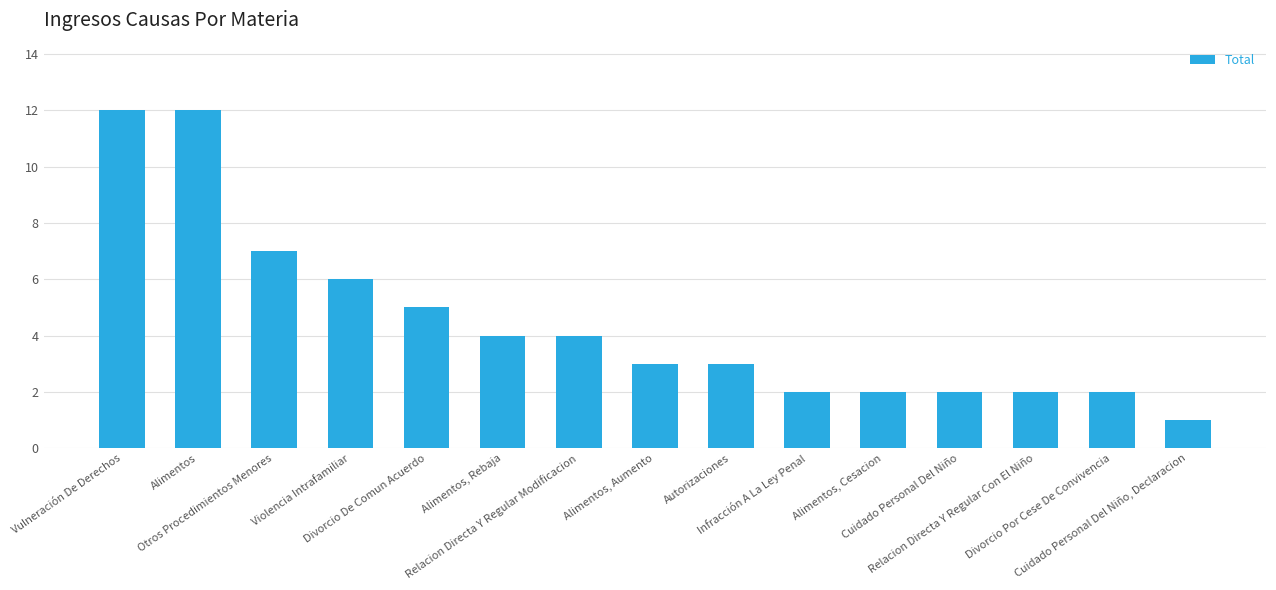

How many bars are there in total?

15